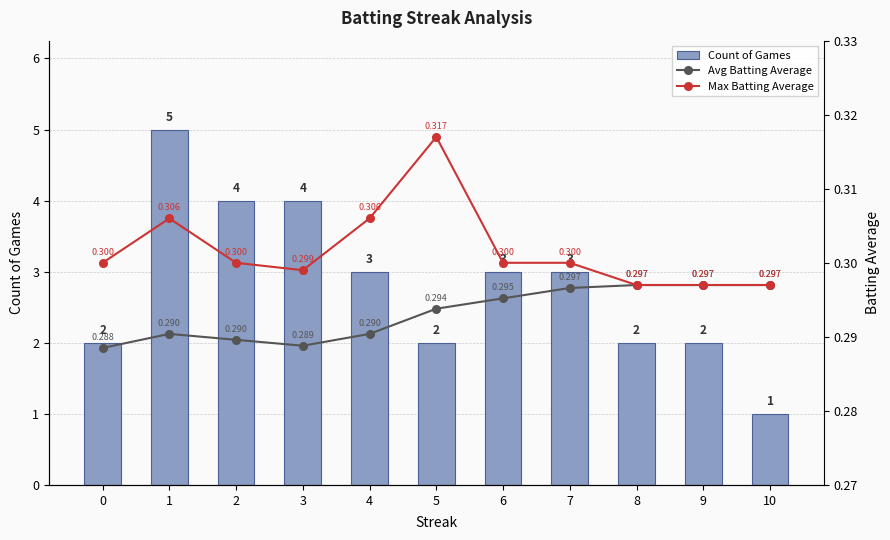

What is the value of the Count of Games bar at the 9th from the left?

2